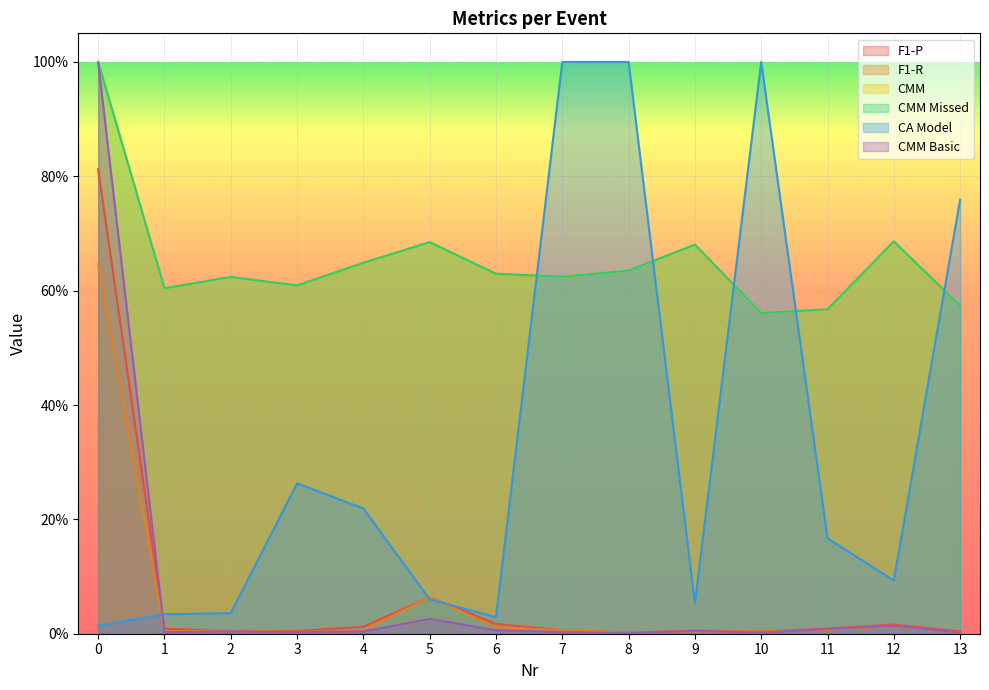

What is the maximum value shown in the chart?

1.0